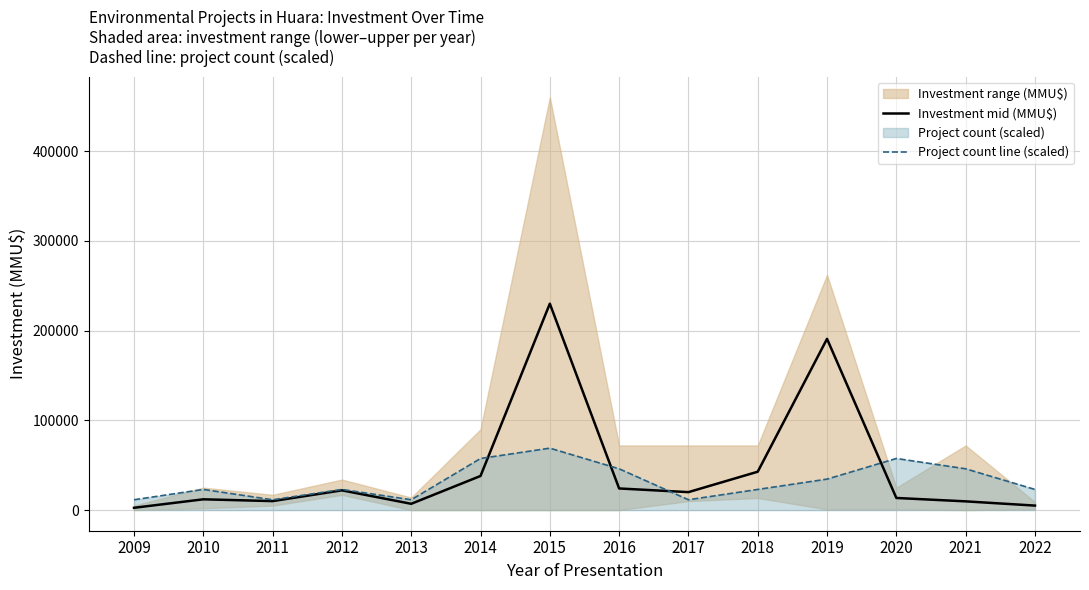

What is the minimum value for Investment mid (MMU$)?

2550.0